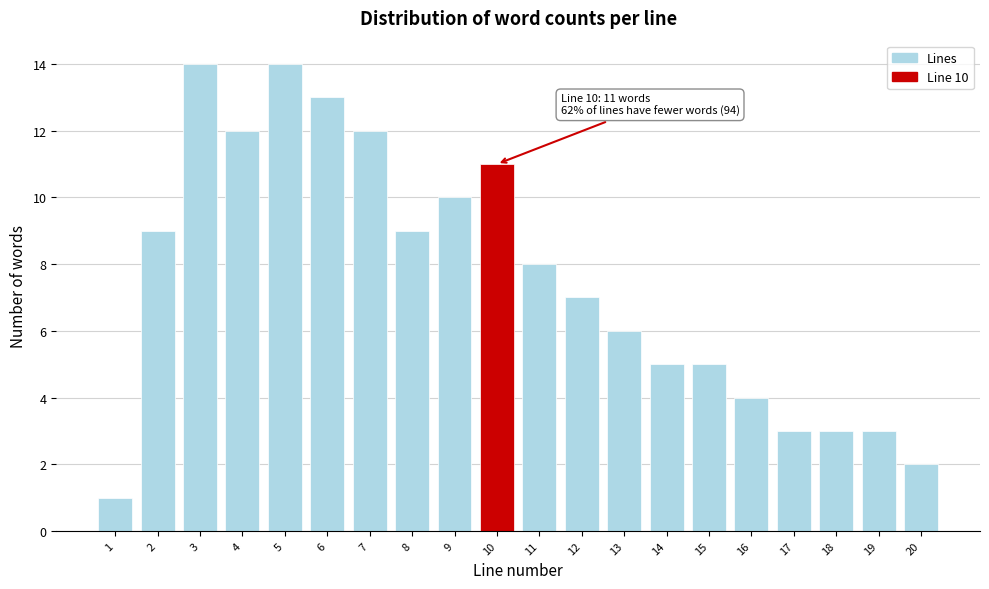

Reading left to right, list all the values displayed in this chart.

1	9	14	12	14	13	12	9	10	11	8	7	6	5	5	4	3	3	3	2